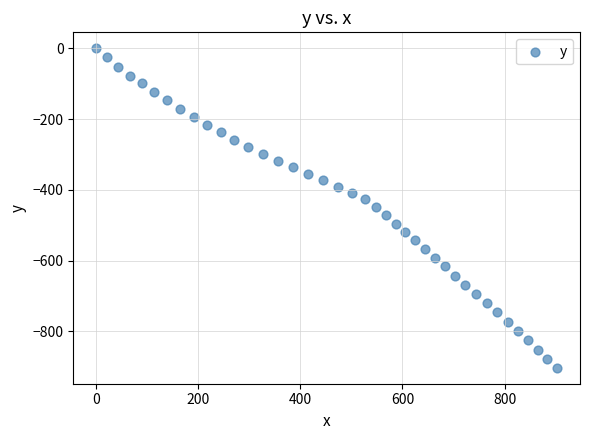

What is the range of X values (max minus min)?

902.8